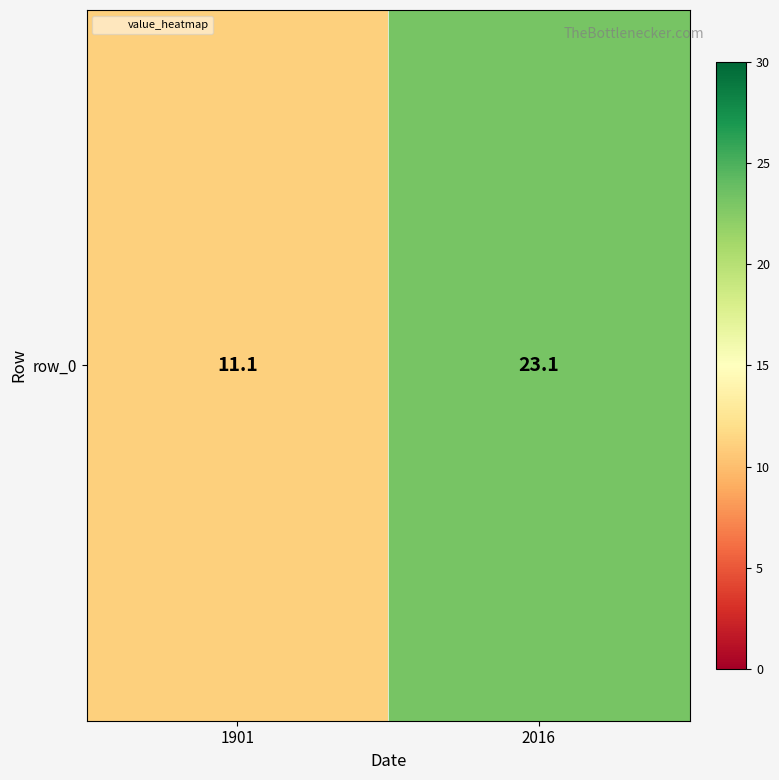

True or false: the data shows 23.1 at 2016.

True